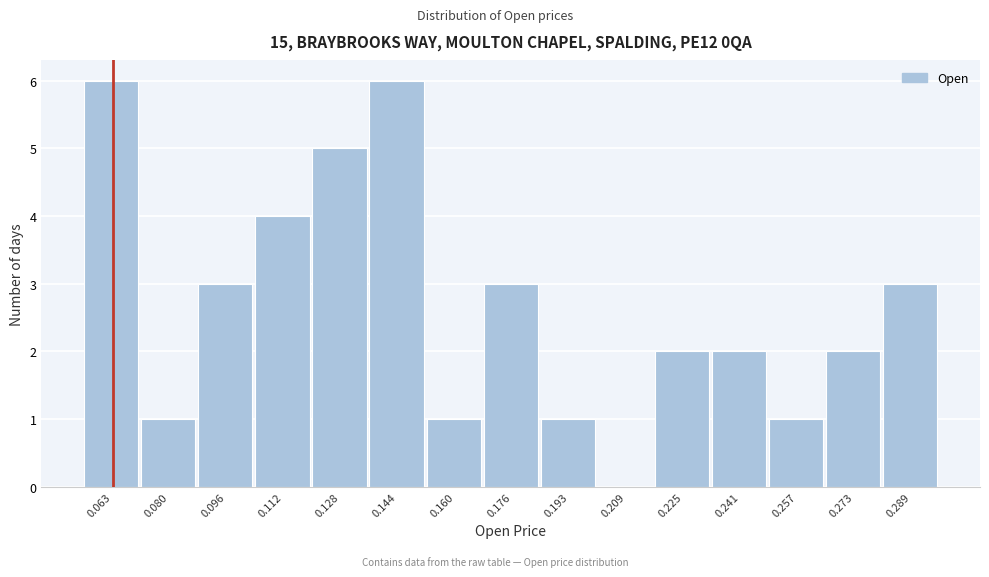

Reading left to right, what are all the values shown in this chart?

0.063=6	0.080=1	0.096=3	0.112=4	0.128=5	0.144=6	0.160=1	0.176=3	0.193=1	0.209=0	0.225=2	0.241=2	0.257=1	0.273=2	0.289=3